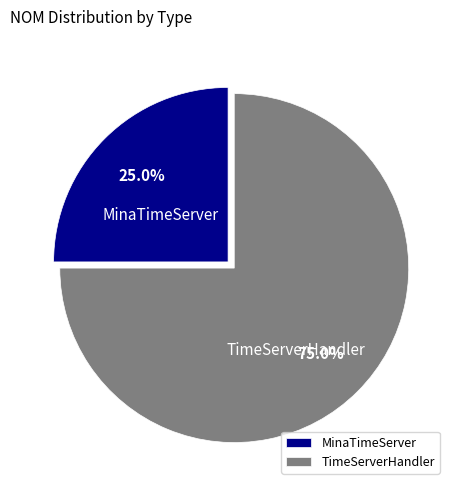

What is the largest slice in the pie chart?

TimeServerHandler